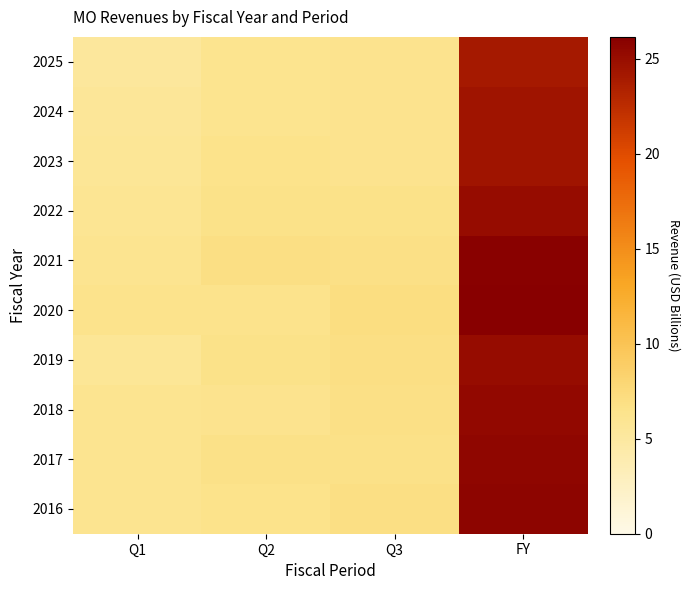

Which series has the largest range (max minus min)?

2021